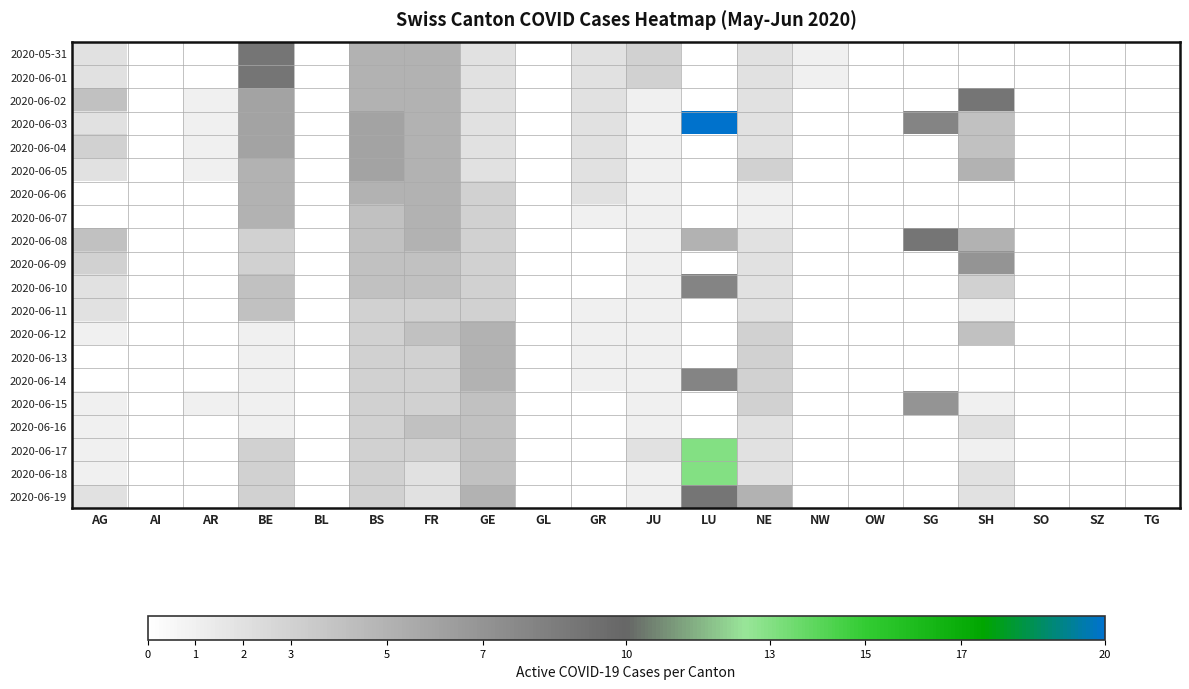

Between AR and GL, which is larger?

AR